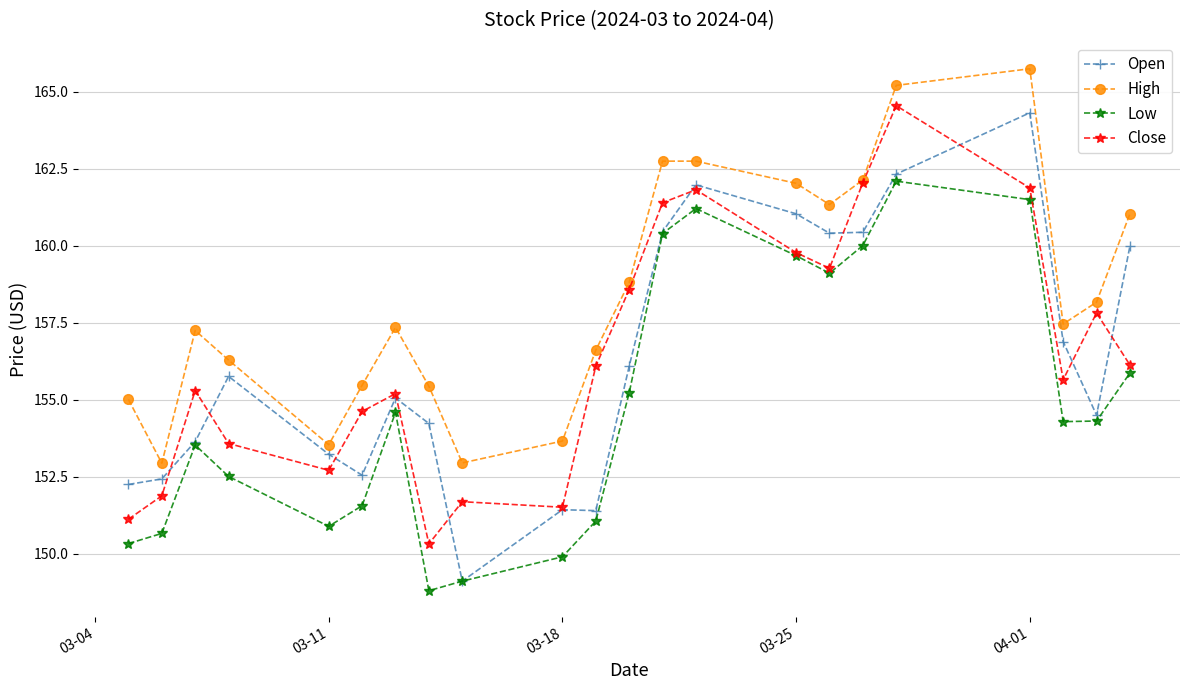

What is the value of the Low point at the 6th from the left?

151.6